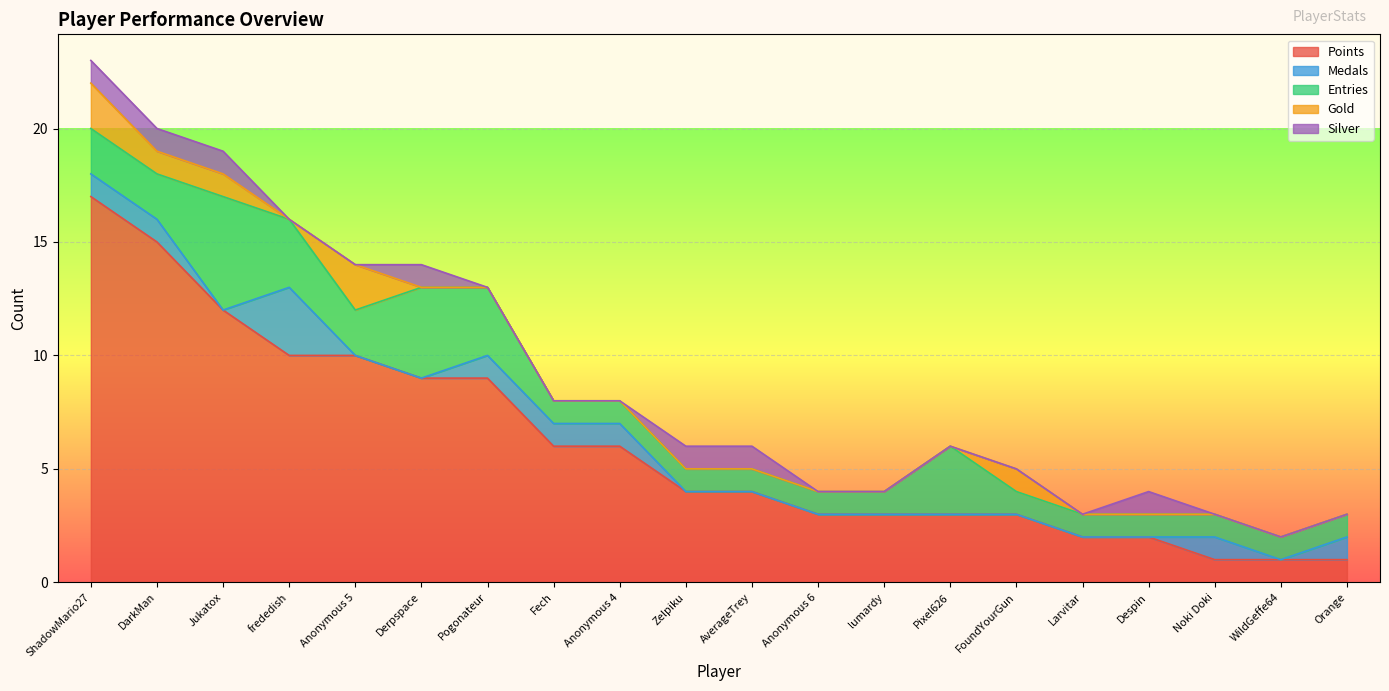

What are all the series names shown in the legend?

Points, Medals, Entries, Gold, Silver